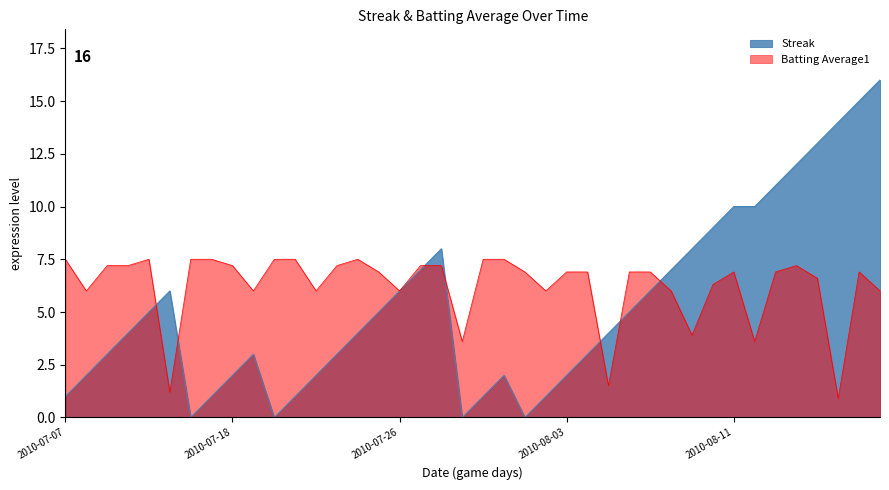

Which series has the largest range (max minus min)?

Streak